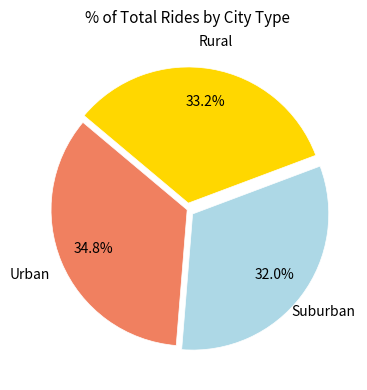

How many segments does this pie chart have?

3